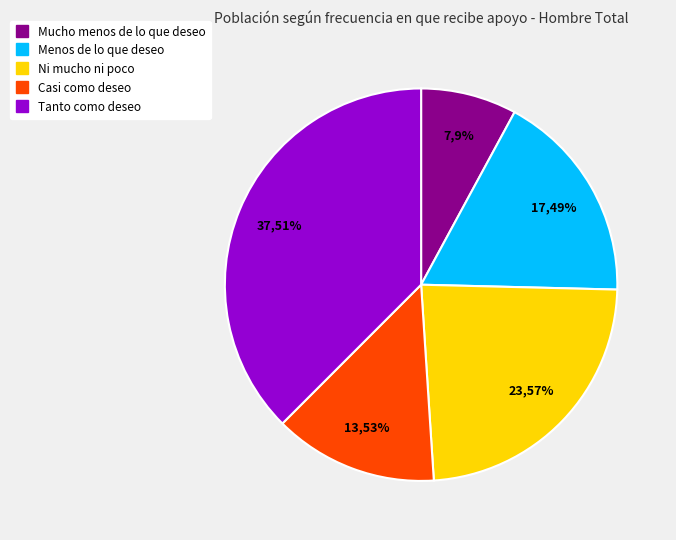

What is the ratio of the value at Tanto como deseo to the value at Ni mucho ni poco?

1.6